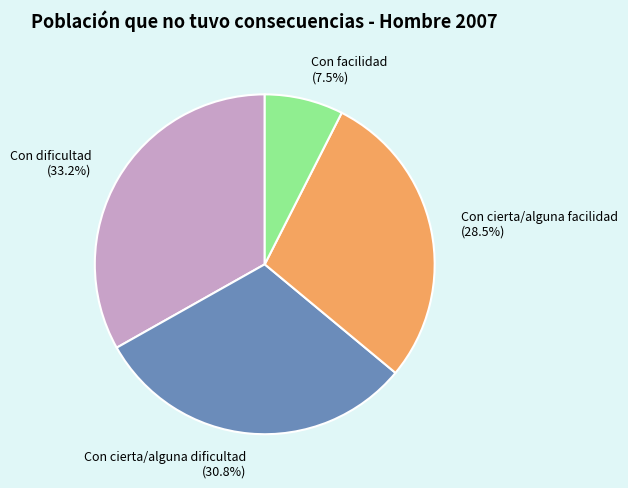

Combined, do Con cierta/alguna dificultad and Con dificultad account for over 50%?

Yes